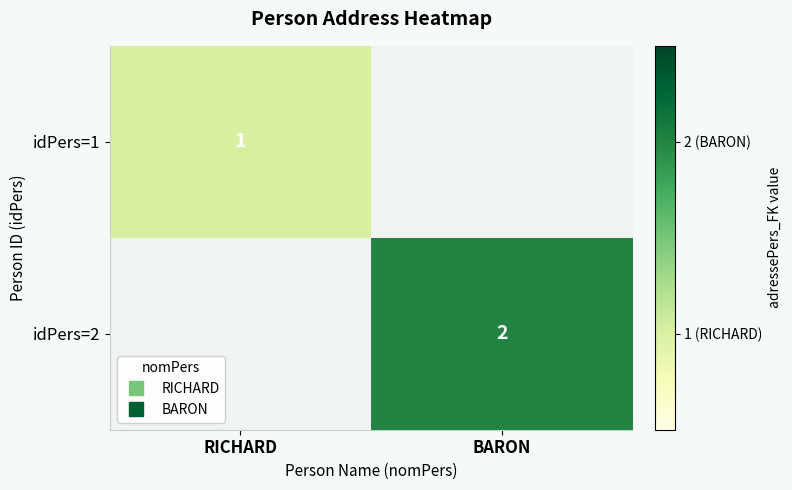

Is the value of idPers=1 at BARON greater than the value of idPers=2 at BARON?

No